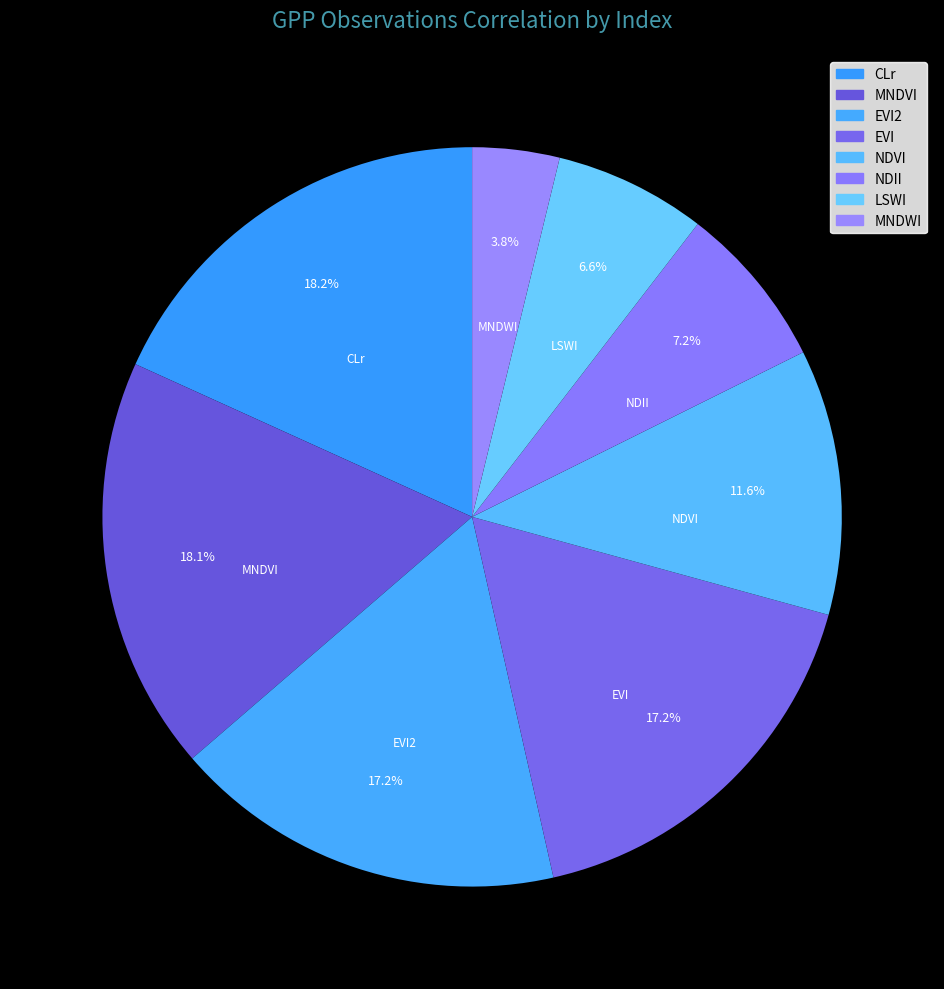

What is the total percentage of MNDVI and EVI?

35.3%